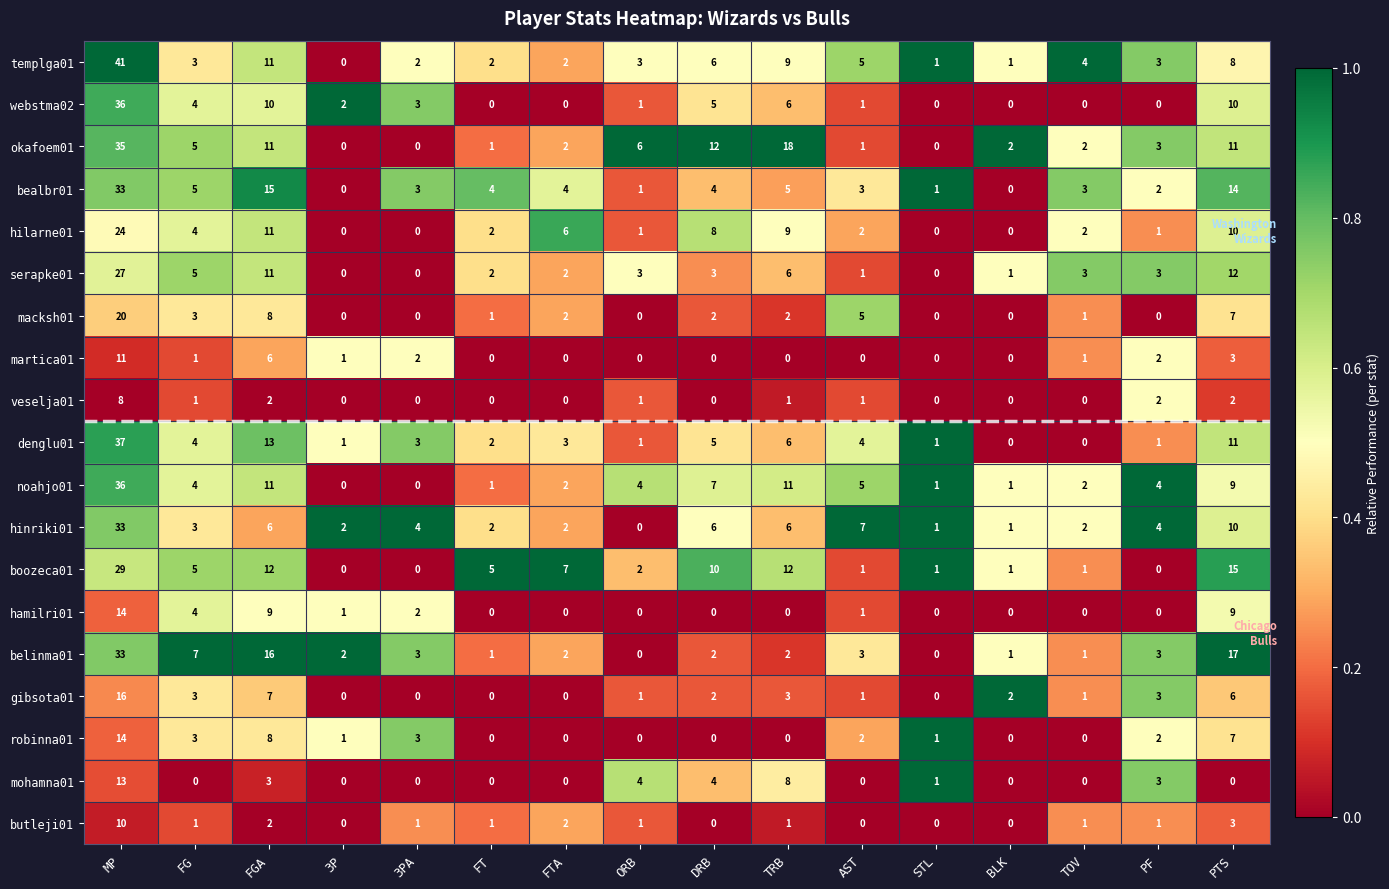

At which label does serapke01 first exceed 3?

MP